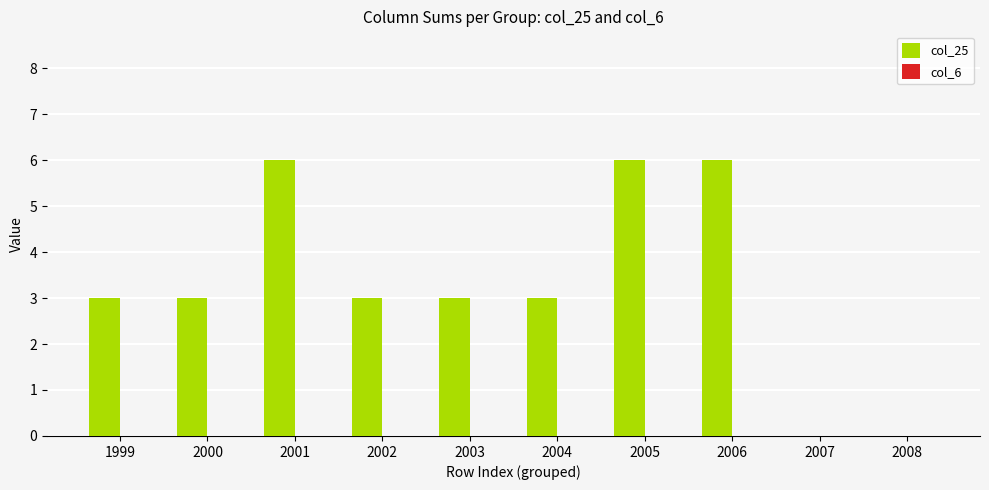

Is it true that the value at 2006 is 2?

False